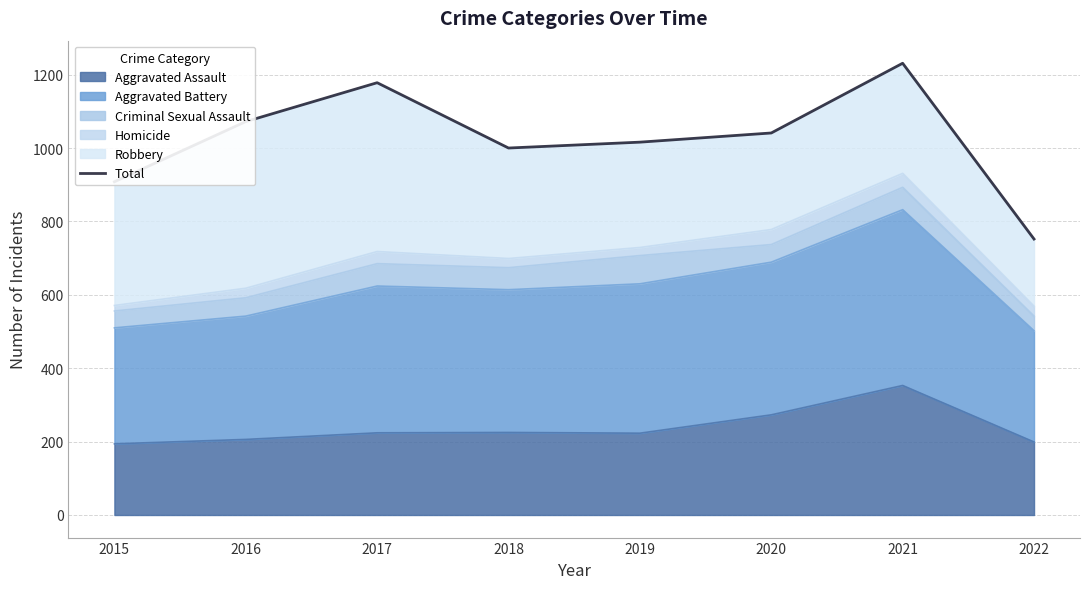

What is the sum of the values at 2021 and 2022?

1983